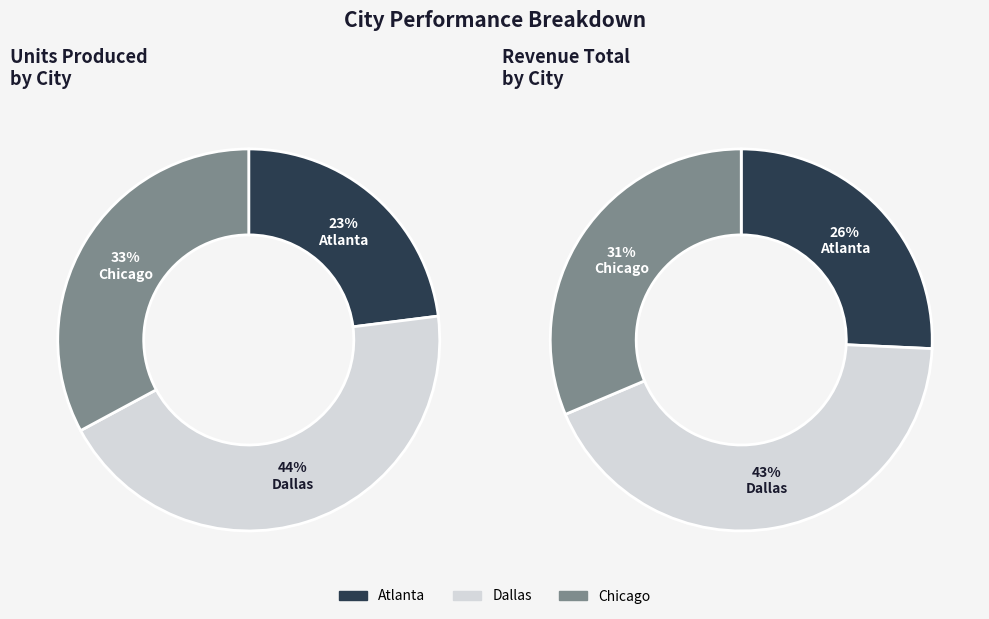

What is the ratio of the value at Dallas to the value at Atlanta?

1.9